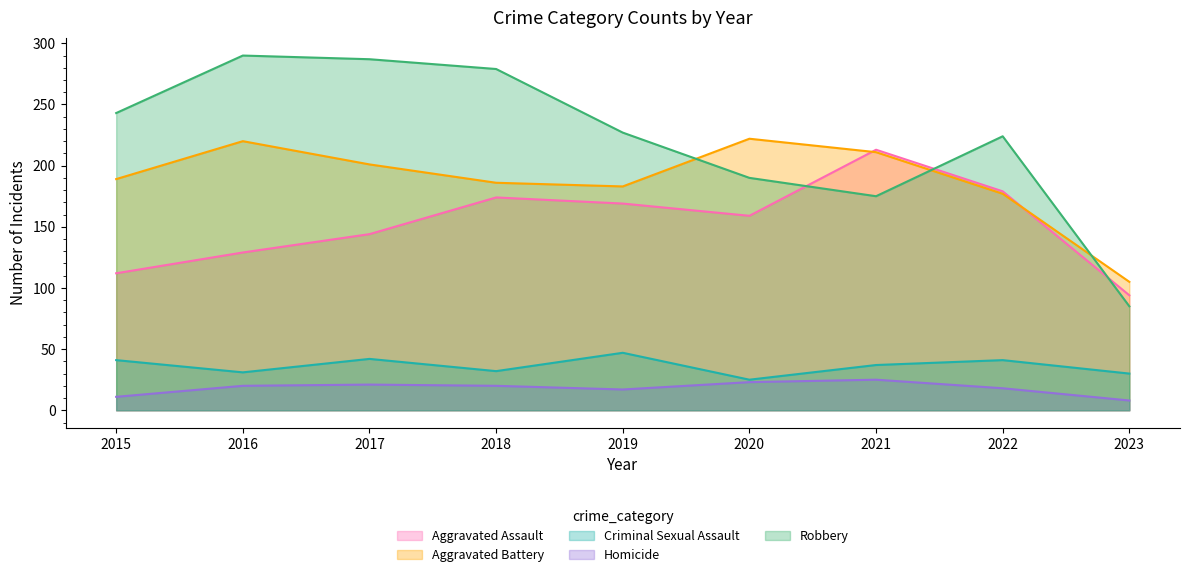

What is the average value of the Aggravated Assault series?

153